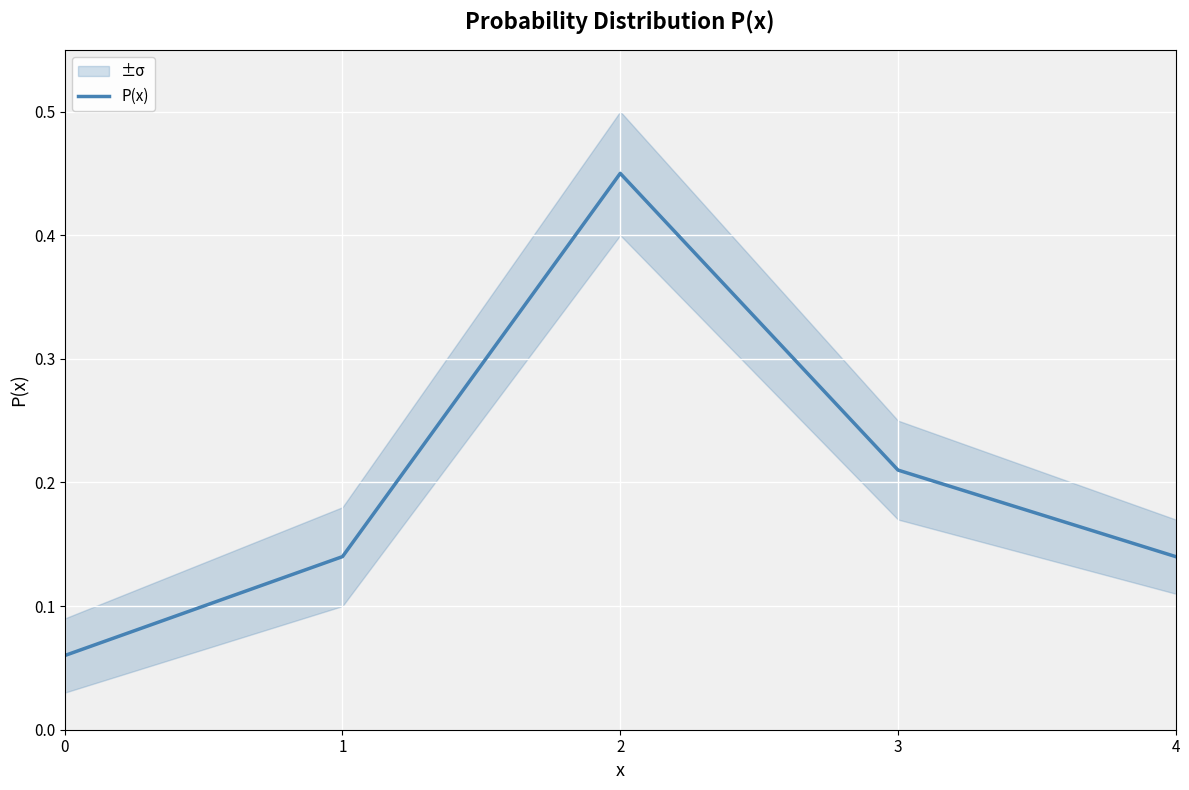

What is the difference between the maximum and minimum values?

0.4